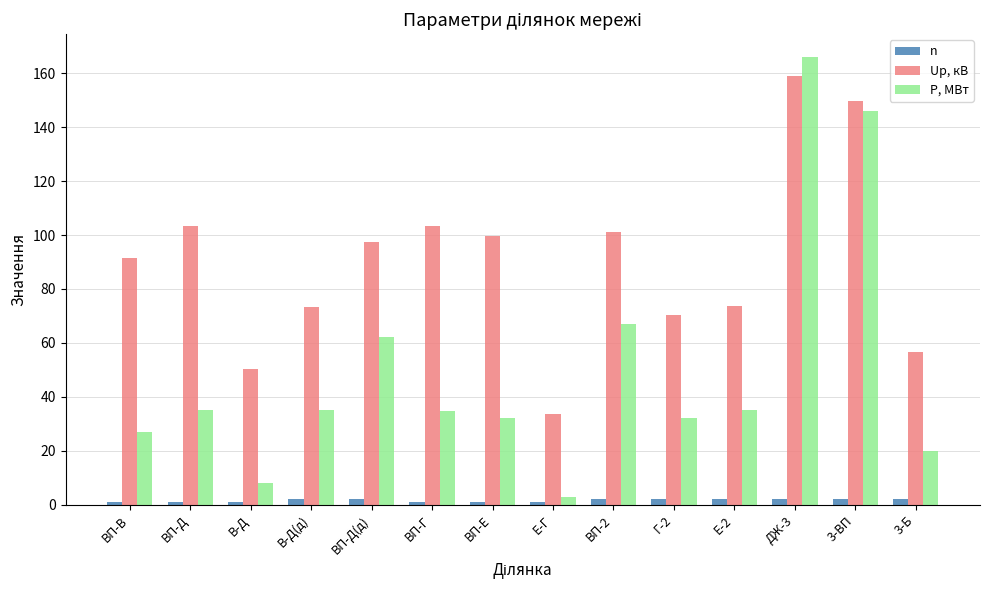

At which category does the chart reach its peak across all series?

ДЖ-3